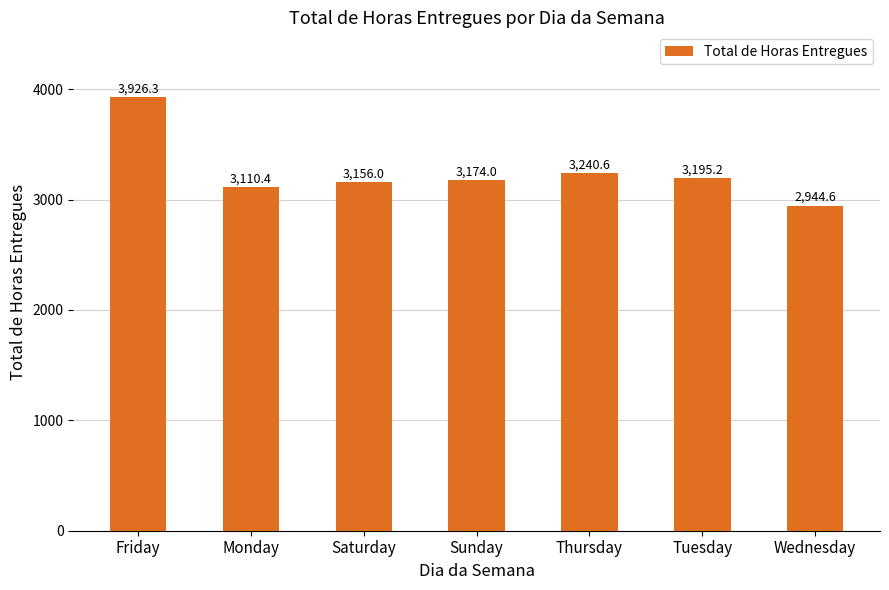

Reading right to left, what are all the values shown in this chart?

Wednesday=2944.6	Tuesday=3195.2	Thursday=3240.6	Sunday=3174.0	Saturday=3156.0	Monday=3110.4	Friday=3926.3